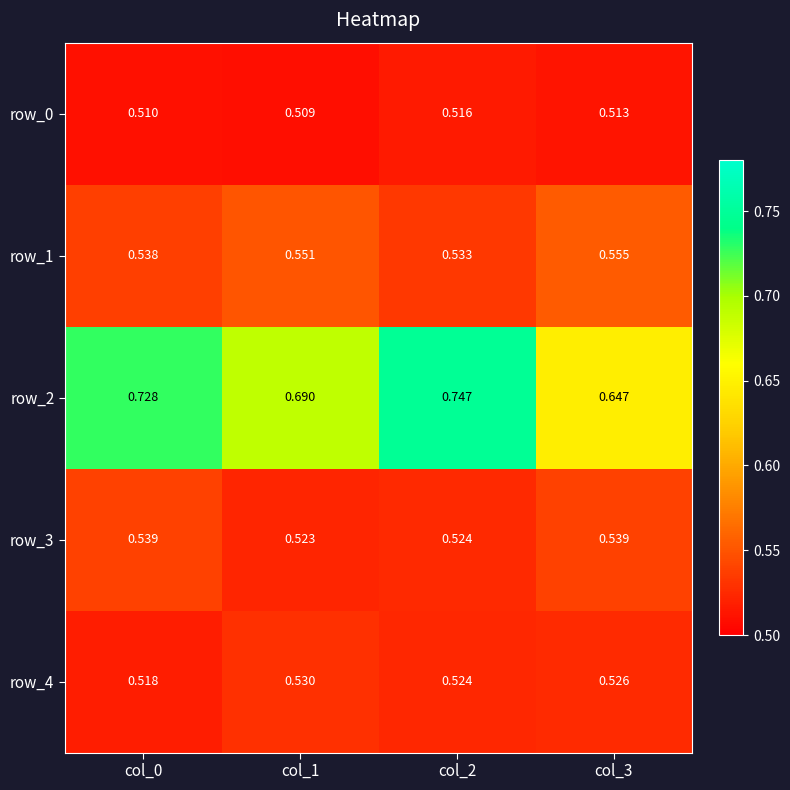

Is the value of row_3 at col_1 greater than the value of row_1 at col_0?

No